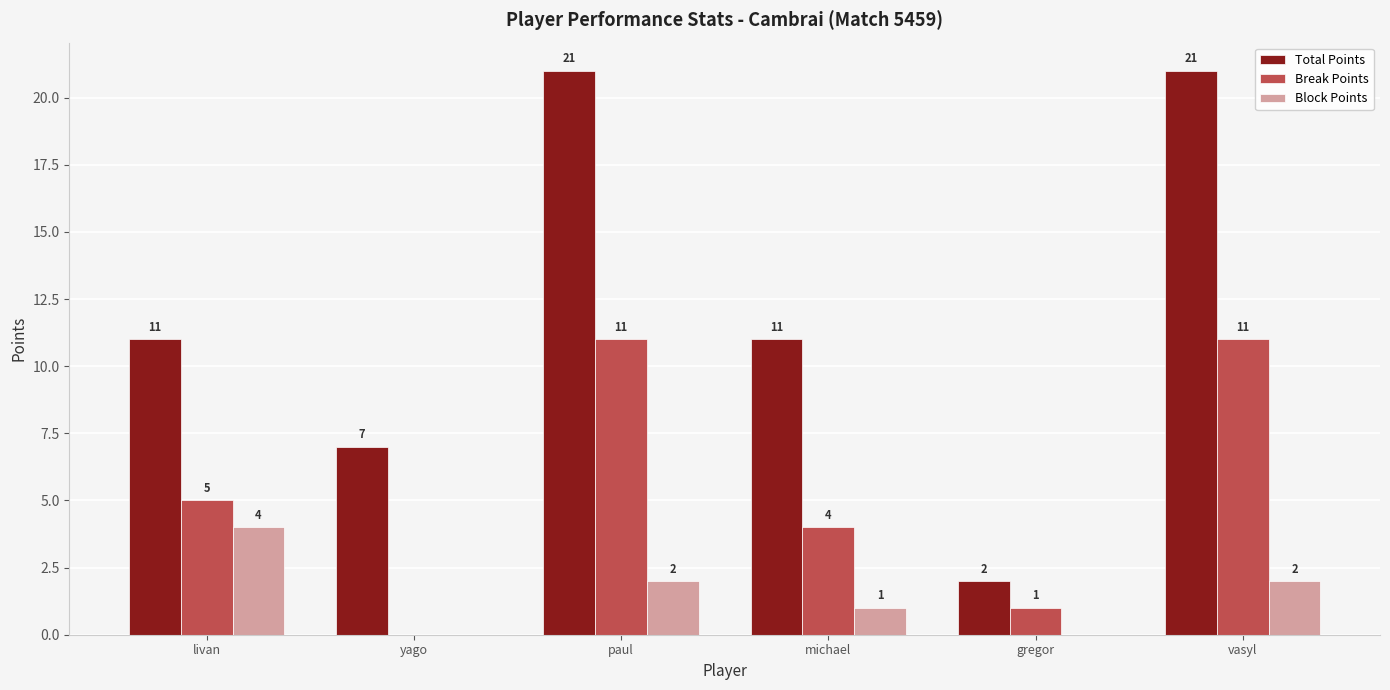

The Block Points series shows 0 at michael. True or false?

False